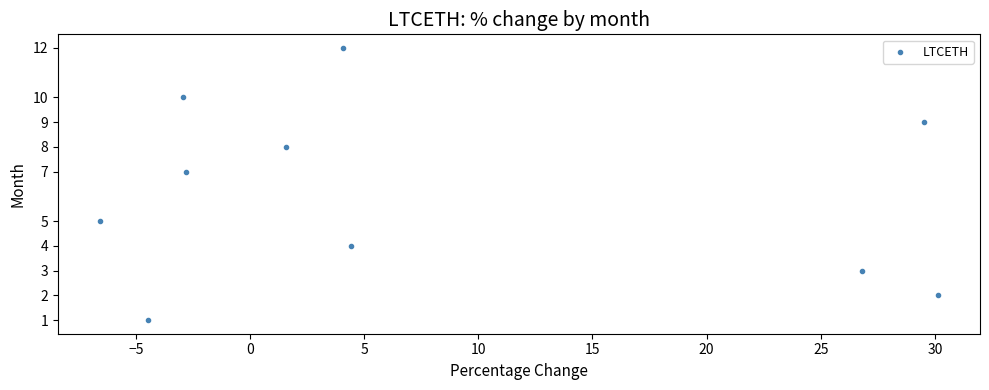

What is the average Y value?

6